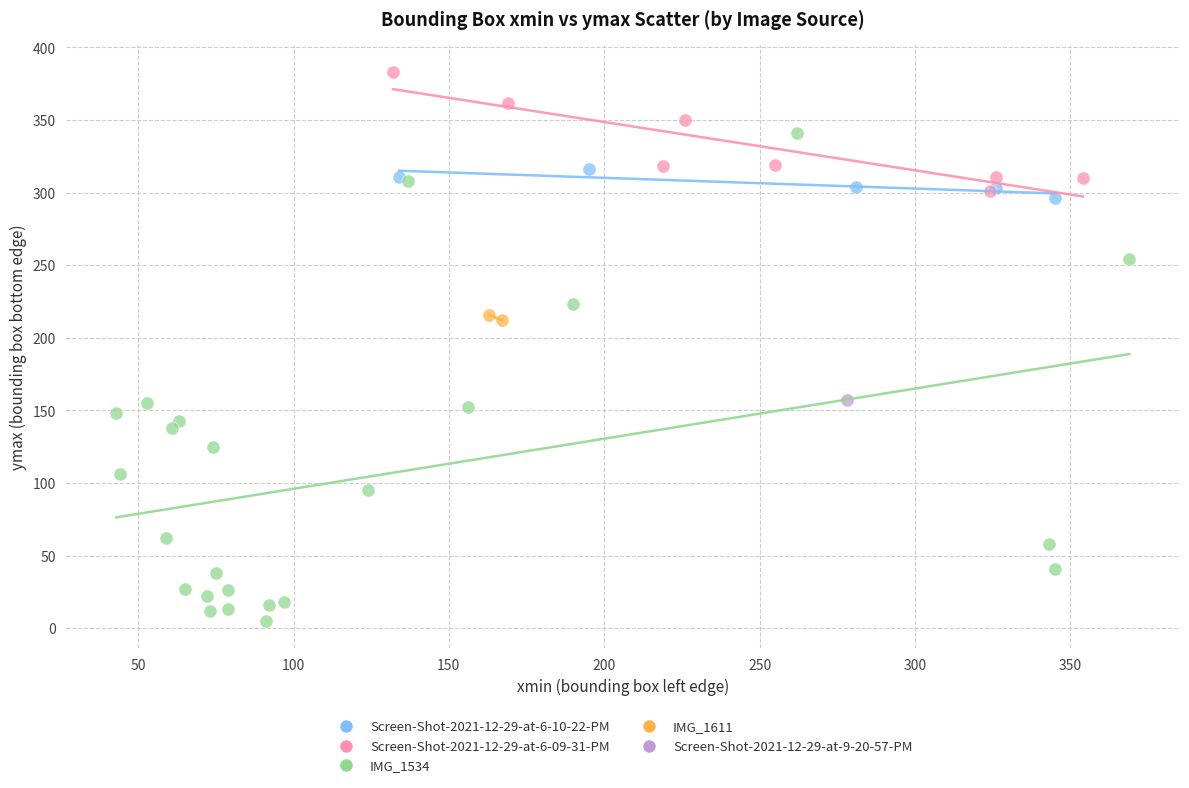

What are all the series names shown in the legend?

Screen-Shot-2021-12-29-at-6-10-22-PM, Screen-Shot-2021-12-29-at-6-09-31-PM, IMG_1534, IMG_1611, Screen-Shot-2021-12-29-at-9-20-57-PM